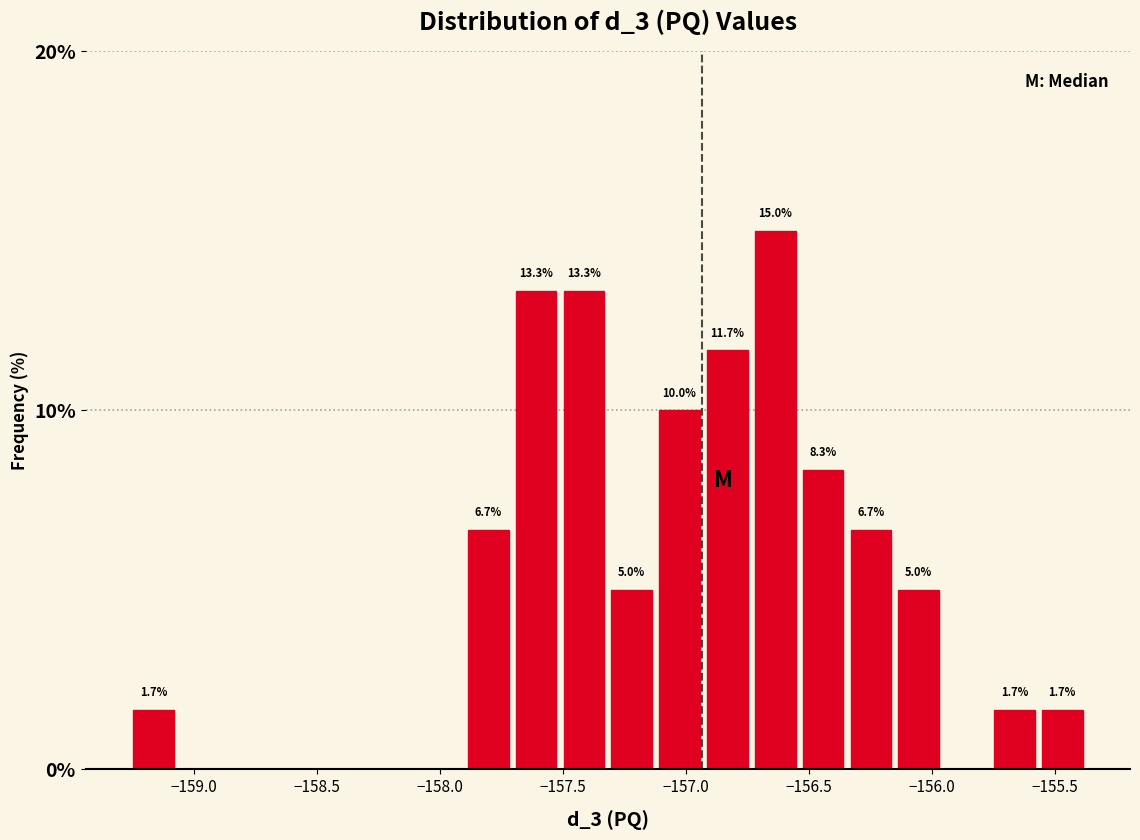

Around what value on the x-axis is the tallest bar? Give the approximate position of its centre, as read against the axis.

-156.65